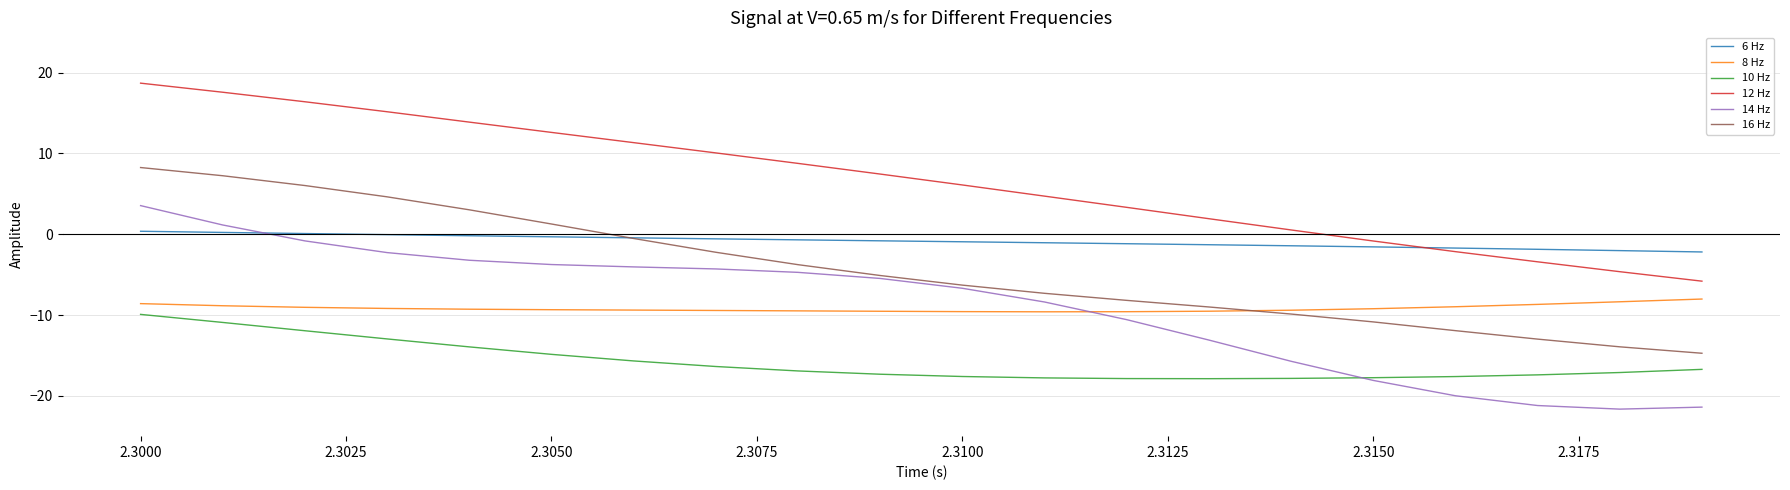

True or false: 8 Hz and 6 Hz intersect in this chart.

False